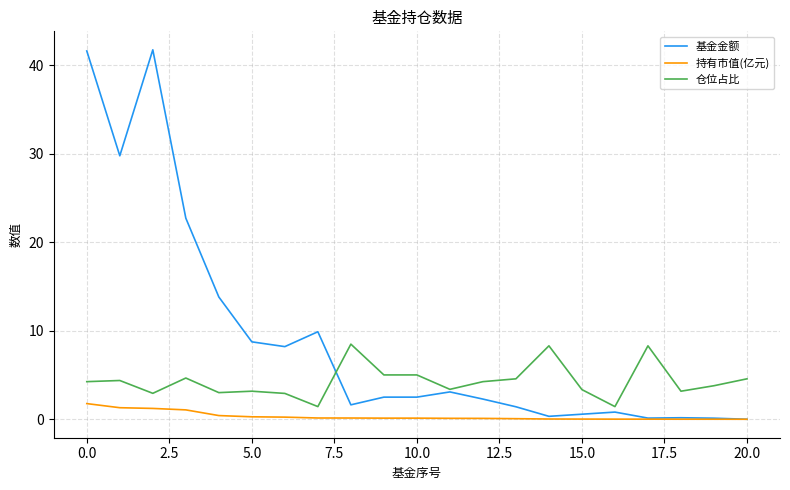

How many series are shown in this chart?

3